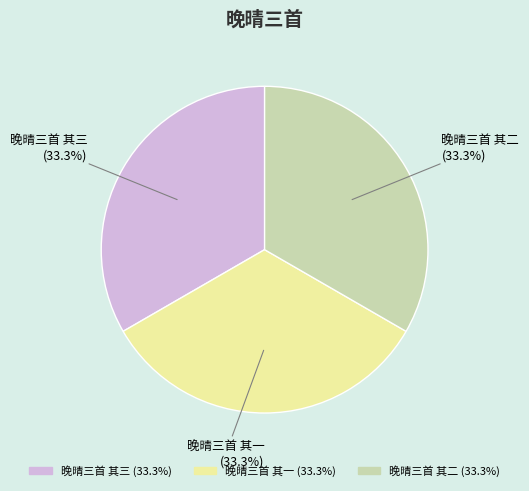

Is there a majority slice in this chart?

No